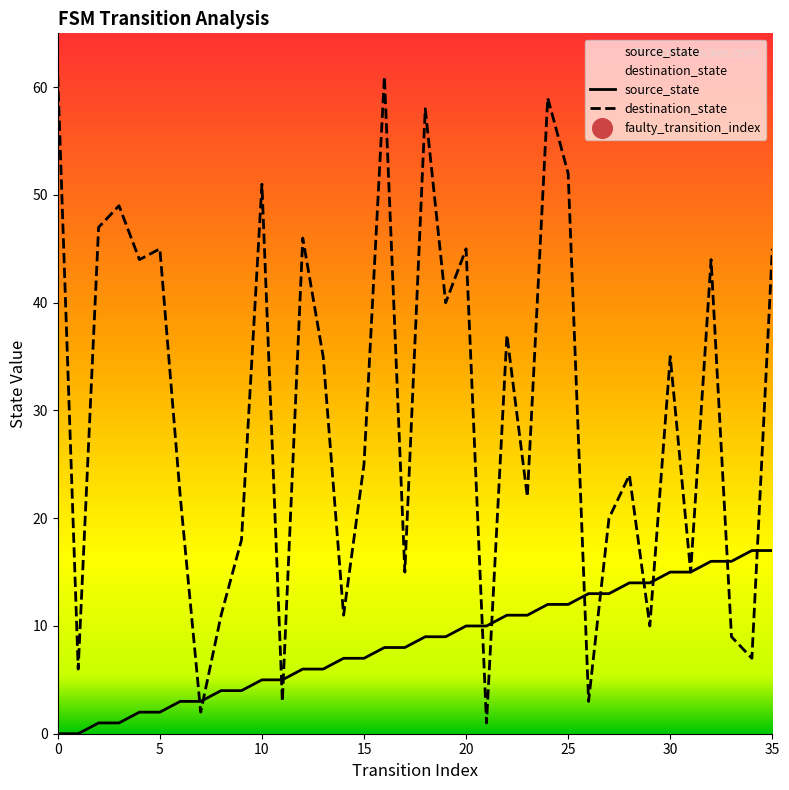

At which category is the sum across all series the highest?

24